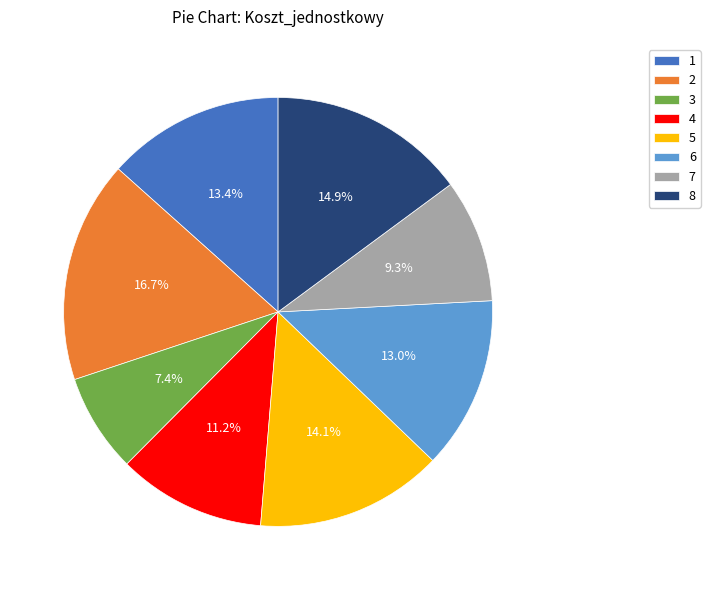

To the nearest percent, what is the difference between the largest and smallest slice percentages?

9%